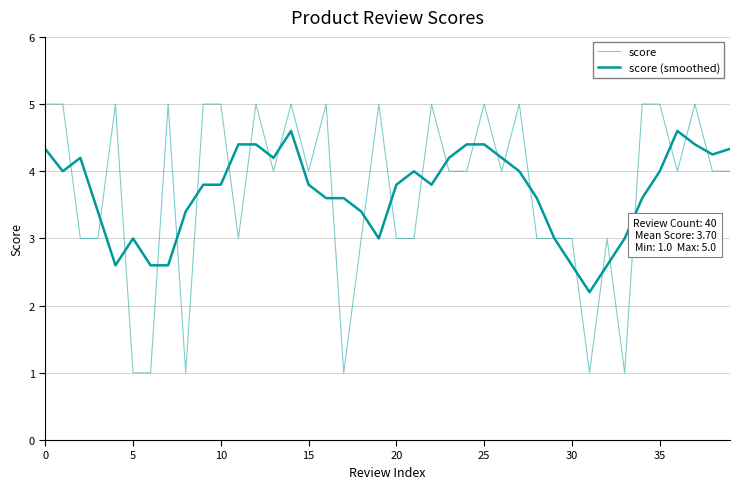

How many lines are shown in the chart?

2